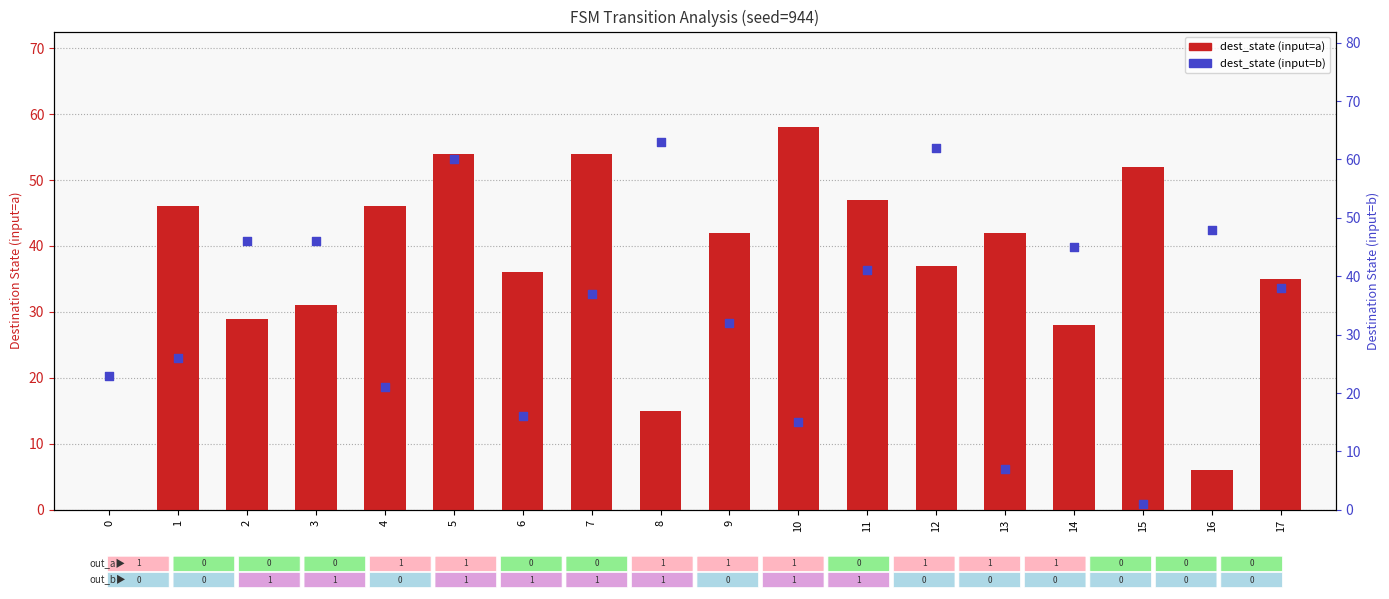

At which category is the sum across all series the highest?

5